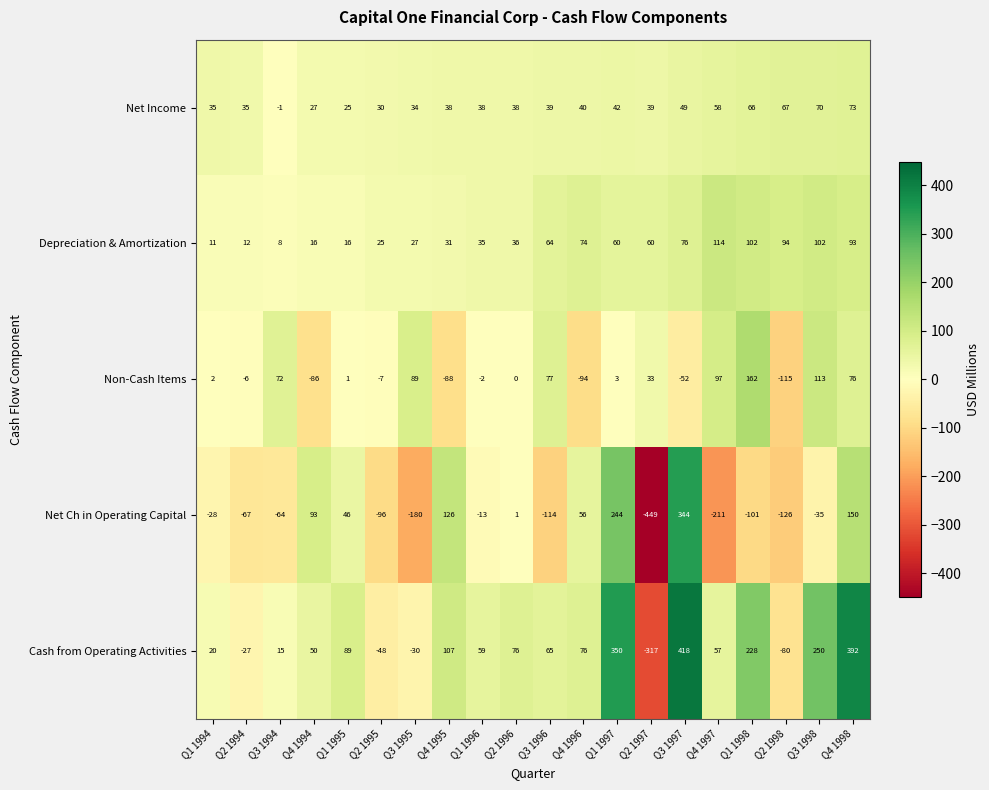

What is the difference between the second highest and second lowest values in the Net Income series?

45